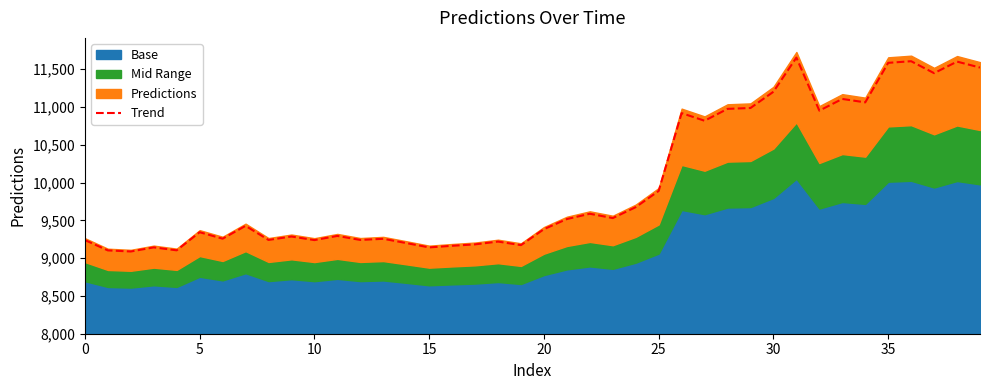

Which has a higher value, 30 or 15?

30